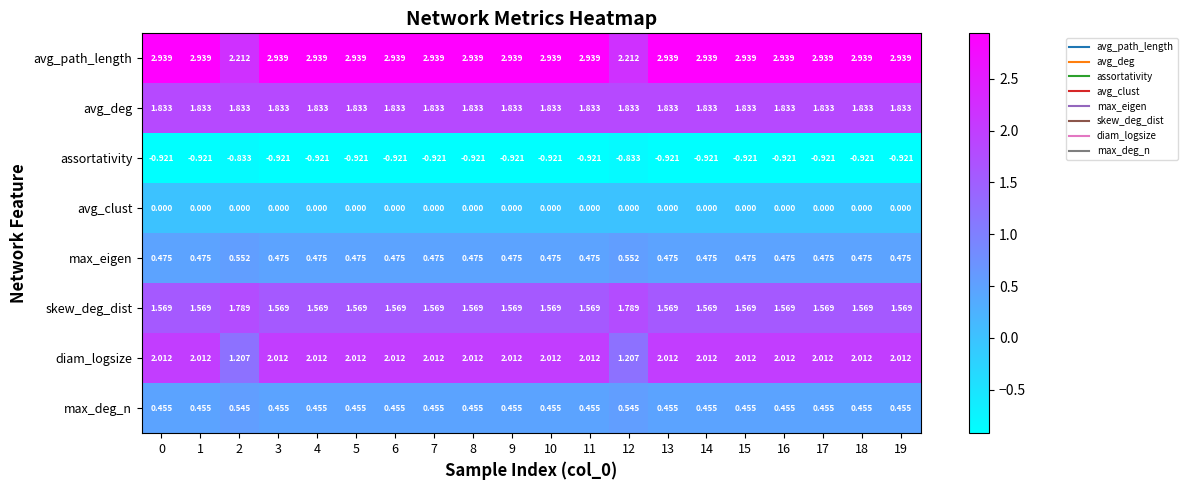

Which series has the largest total across all categories?

avg_path_length